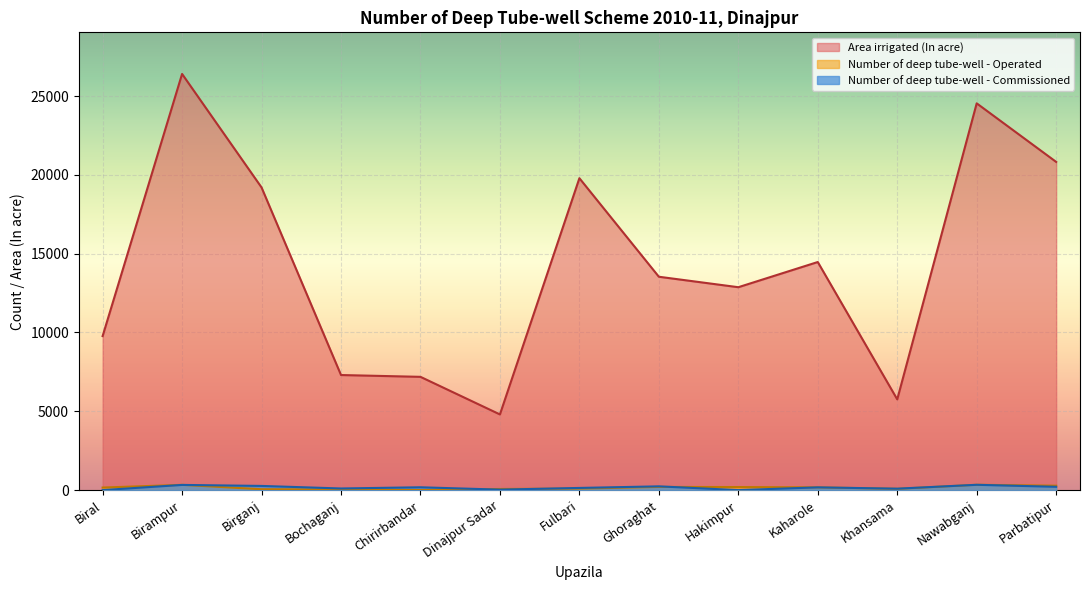

At Hakimpur, list the series in order from largest to smallest.

Area irrigated (In acre), Number of deep tube-well - Operated, Number of deep tube-well - Commissioned